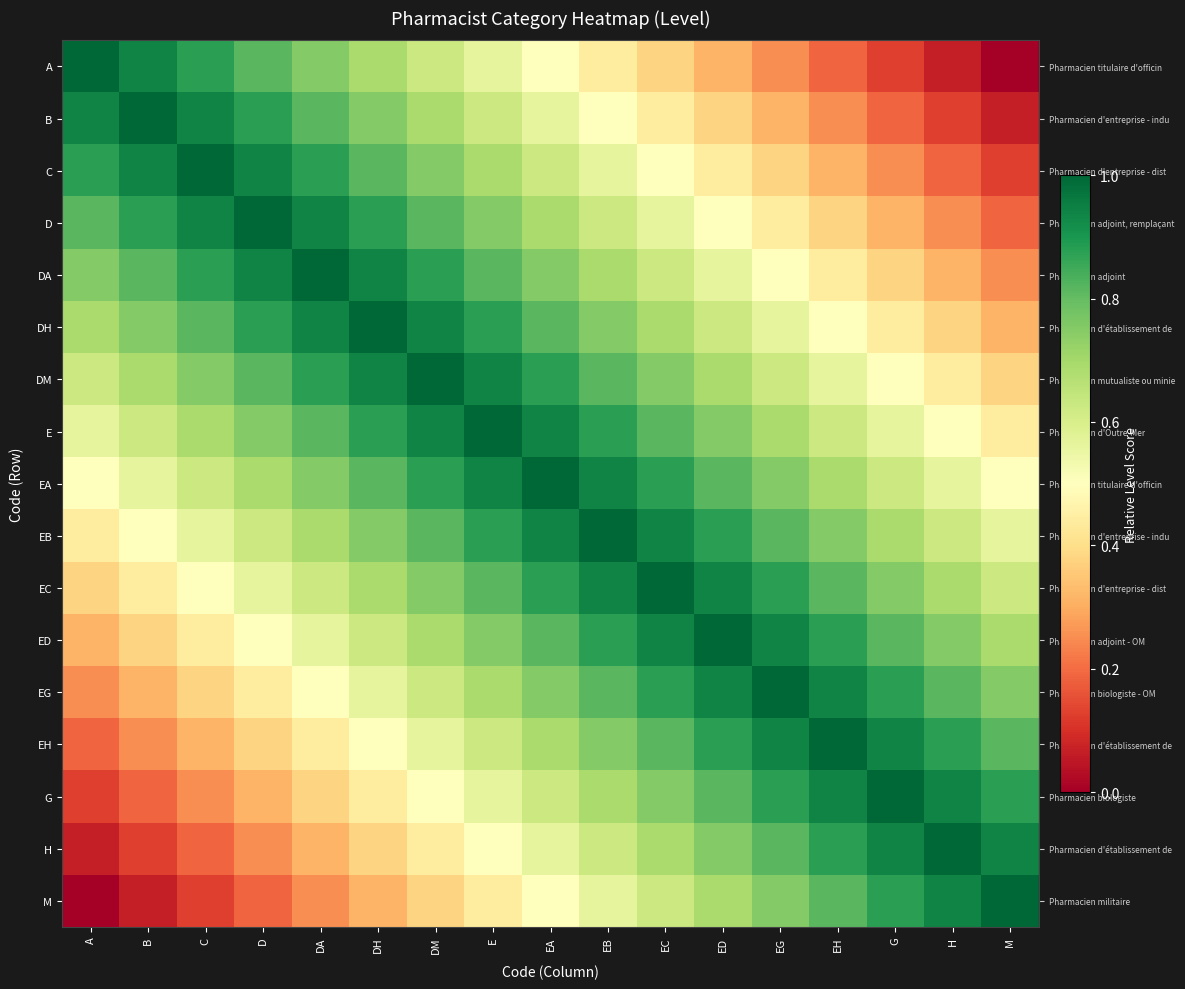

Reading right to left, what are all the values shown in this chart?

row_0: 0.0	0.1	0.1	0.2	0.2	0.3	0.4	0.4	0.5	0.6	0.6	0.7	0.8	0.8	0.9	0.9	1.0
row_1: 0.1	0.1	0.2	0.2	0.3	0.4	0.4	0.5	0.6	0.6	0.7	0.8	0.8	0.9	0.9	1.0	0.9
row_2: 0.1	0.2	0.2	0.3	0.4	0.4	0.5	0.6	0.6	0.7	0.8	0.8	0.9	0.9	1.0	0.9	0.9
row_3: 0.2	0.2	0.3	0.4	0.4	0.5	0.6	0.6	0.7	0.8	0.8	0.9	0.9	1.0	0.9	0.9	0.8
row_4: 0.2	0.3	0.4	0.4	0.5	0.6	0.6	0.7	0.8	0.8	0.9	0.9	1.0	0.9	0.9	0.8	0.8
row_5: 0.3	0.4	0.4	0.5	0.6	0.6	0.7	0.8	0.8	0.9	0.9	1.0	0.9	0.9	0.8	0.8	0.7
row_6: 0.4	0.4	0.5	0.6	0.6	0.7	0.8	0.8	0.9	0.9	1.0	0.9	0.9	0.8	0.8	0.7	0.6
row_7: 0.4	0.5	0.6	0.6	0.7	0.8	0.8	0.9	0.9	1.0	0.9	0.9	0.8	0.8	0.7	0.6	0.6
row_8: 0.5	0.6	0.6	0.7	0.8	0.8	0.9	0.9	1.0	0.9	0.9	0.8	0.8	0.7	0.6	0.6	0.5
row_9: 0.6	0.6	0.7	0.8	0.8	0.9	0.9	1.0	0.9	0.9	0.8	0.8	0.7	0.6	0.6	0.5	0.4
row_10: 0.6	0.7	0.8	0.8	0.9	0.9	1.0	0.9	0.9	0.8	0.8	0.7	0.6	0.6	0.5	0.4	0.4
row_11: 0.7	0.8	0.8	0.9	0.9	1.0	0.9	0.9	0.8	0.8	0.7	0.6	0.6	0.5	0.4	0.4	0.3
row_12: 0.8	0.8	0.9	0.9	1.0	0.9	0.9	0.8	0.8	0.7	0.6	0.6	0.5	0.4	0.4	0.3	0.2
row_13: 0.8	0.9	0.9	1.0	0.9	0.9	0.8	0.8	0.7	0.6	0.6	0.5	0.4	0.4	0.3	0.2	0.2
row_14: 0.9	0.9	1.0	0.9	0.9	0.8	0.8	0.7	0.6	0.6	0.5	0.4	0.4	0.3	0.2	0.2	0.1
row_15: 0.9	1.0	0.9	0.9	0.8	0.8	0.7	0.6	0.6	0.5	0.4	0.4	0.3	0.2	0.2	0.1	0.1
row_16: 1.0	0.9	0.9	0.8	0.8	0.7	0.6	0.6	0.5	0.4	0.4	0.3	0.2	0.2	0.1	0.1	0.0